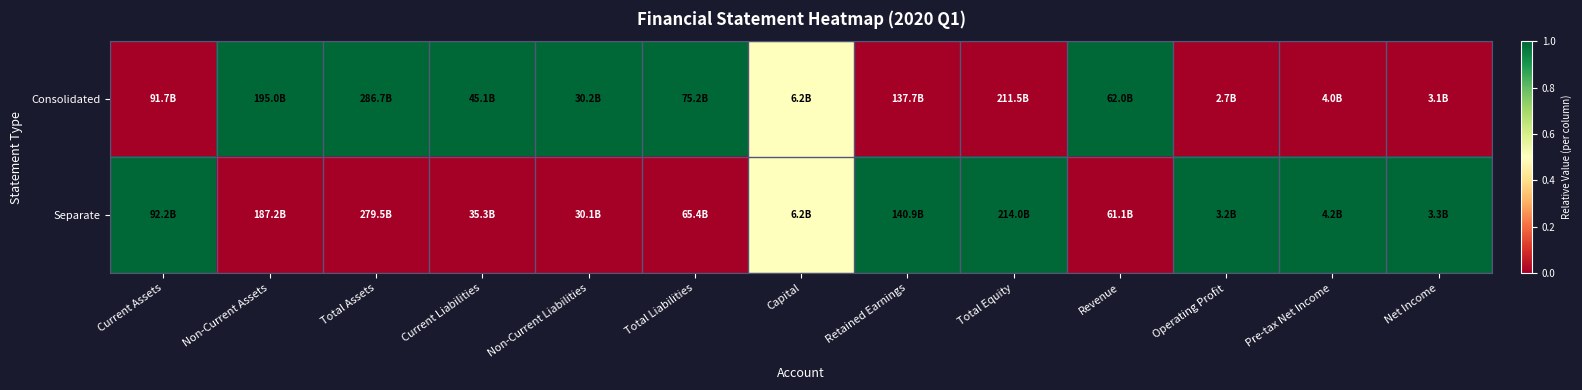

Reading left to right, list all the values displayed in this chart.

Consolidated: Current Assets=0.0	Non-Current Assets=1.0	Total Assets=1.0	Current Liabilities=1.0	Non-Current Liabilities=1.0	Total Liabilities=1.0	Capital=0.5	Retained Earnings=0.0	Total Equity=0.0	Revenue=1.0	Operating Profit=0.0	Pre-tax Net Income=0.0	Net Income=0.0
Separate: Current Assets=1.0	Non-Current Assets=0.0	Total Assets=0.0	Current Liabilities=0.0	Non-Current Liabilities=0.0	Total Liabilities=0.0	Capital=0.5	Retained Earnings=1.0	Total Equity=1.0	Revenue=0.0	Operating Profit=1.0	Pre-tax Net Income=1.0	Net Income=1.0